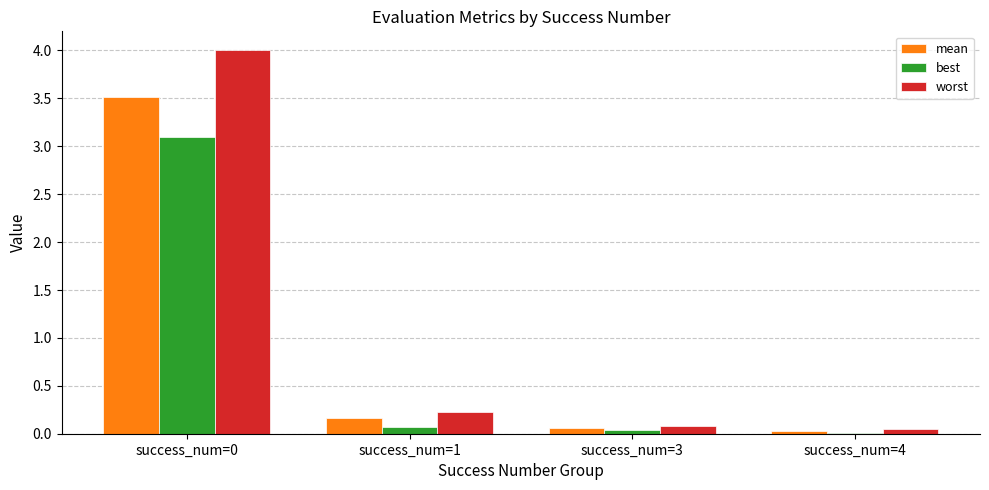

The value of worst at success_num=3 is 0.1. True or false?

True